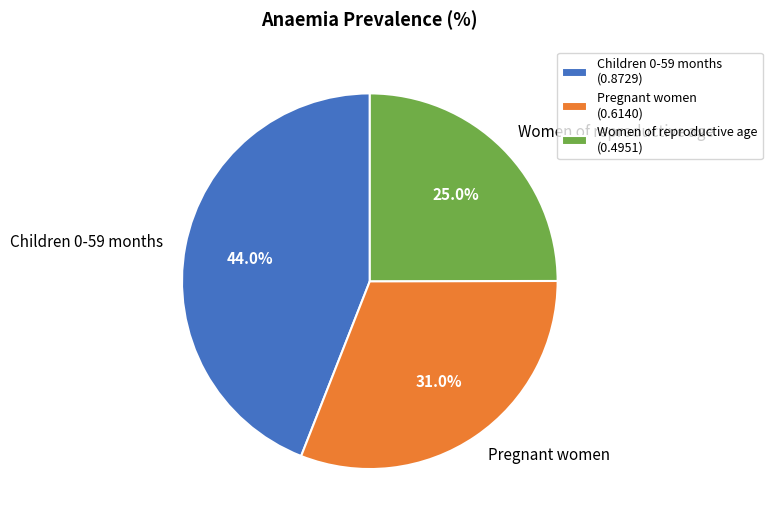

Rank the categories by value from lowest to highest.

Women of reproductive age, Pregnant women, Children 0-59 months